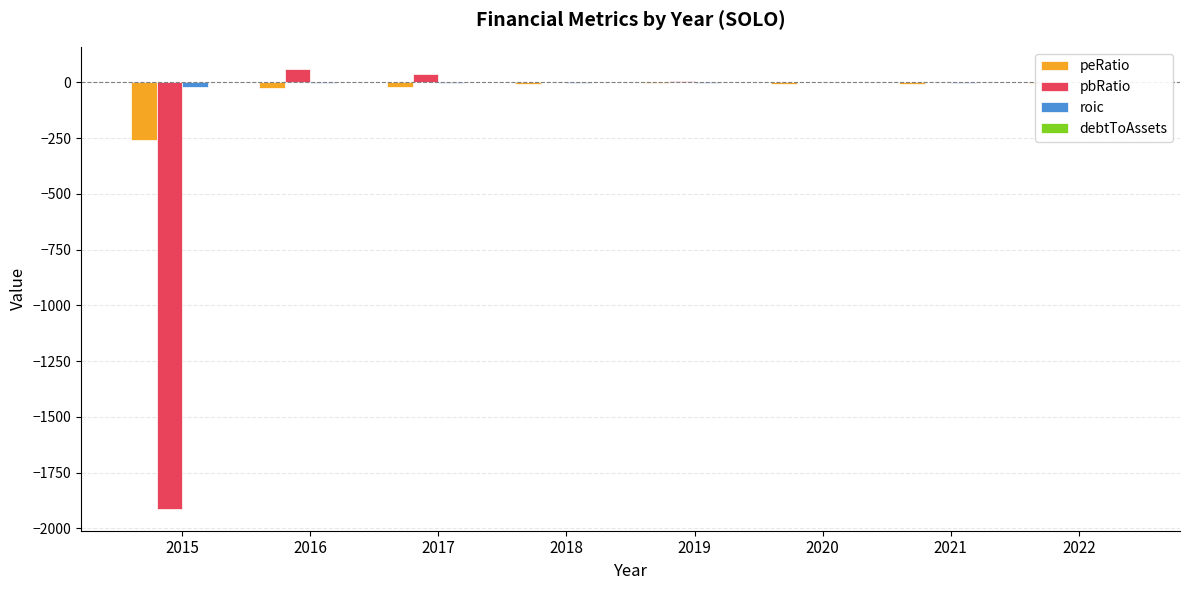

At 2016, list the series in order from largest to smallest.

pbRatio, debtToAssets, roic, peRatio